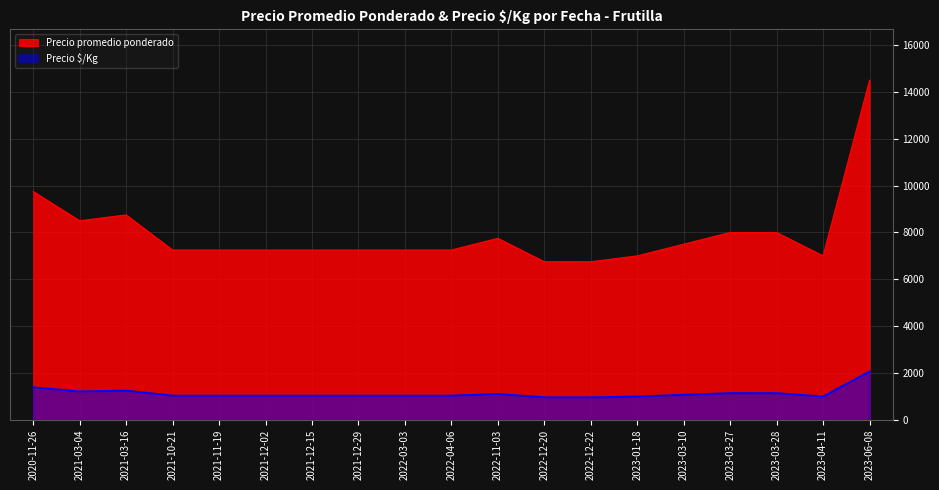

Does the chart display data point markers on the line(s)?

No